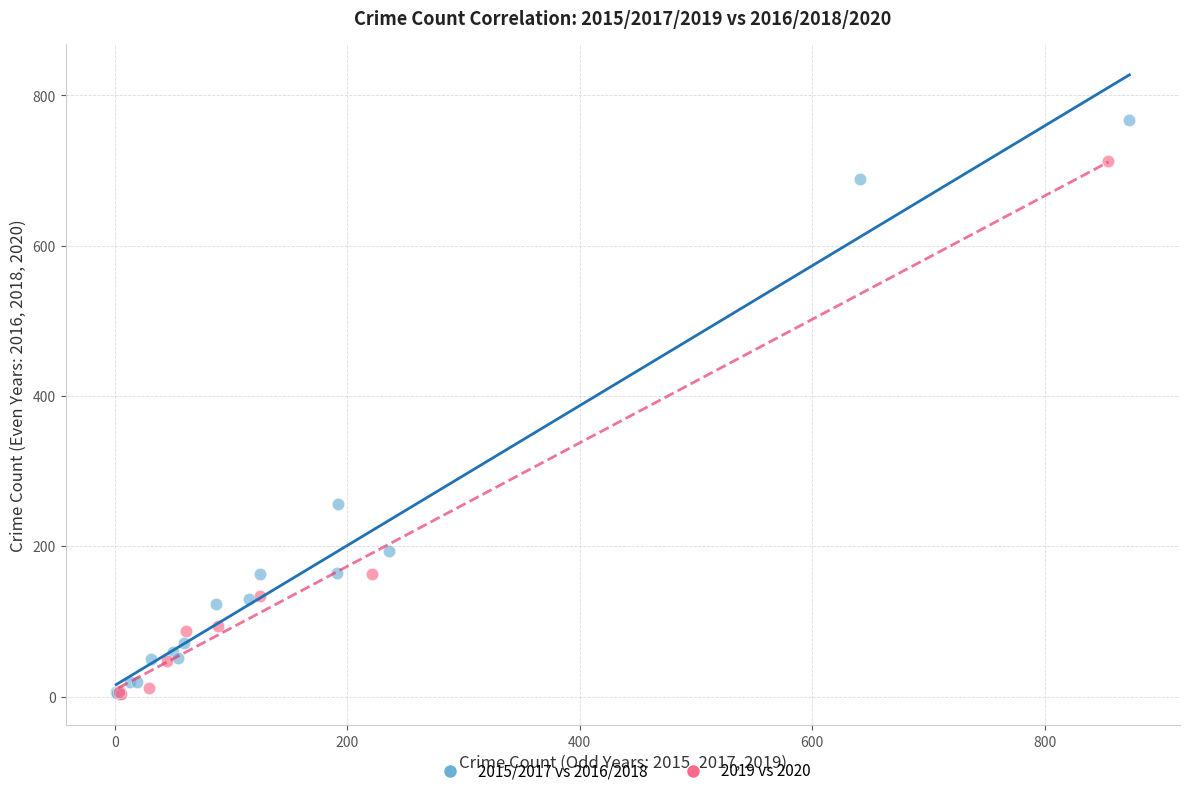

Which series contains the highest Y value?

2015/2017 vs 2016/2018